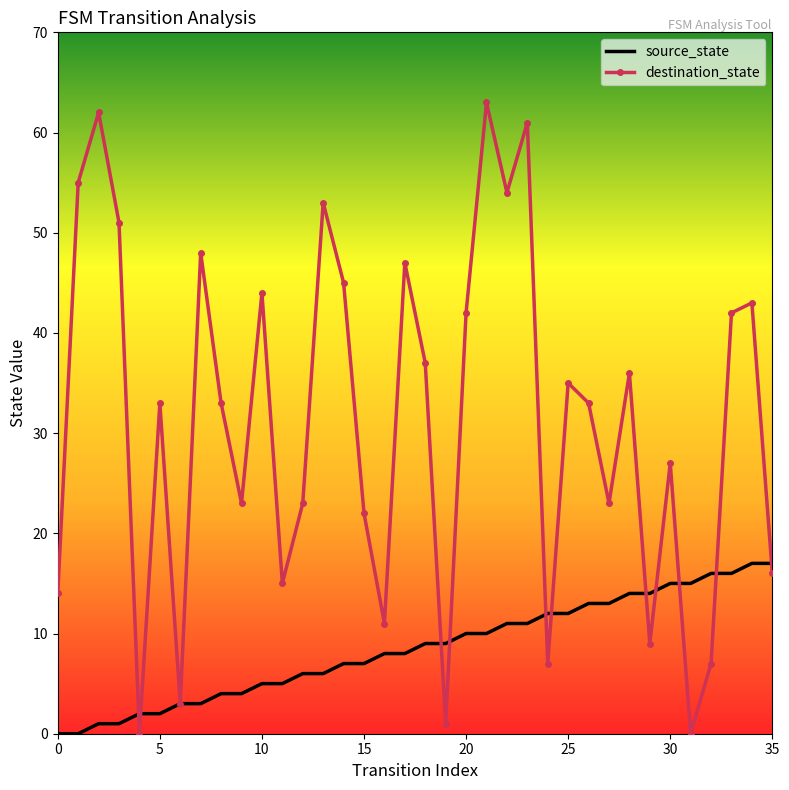

List the series in order of their peak value, lowest first.

source_state, destination_state